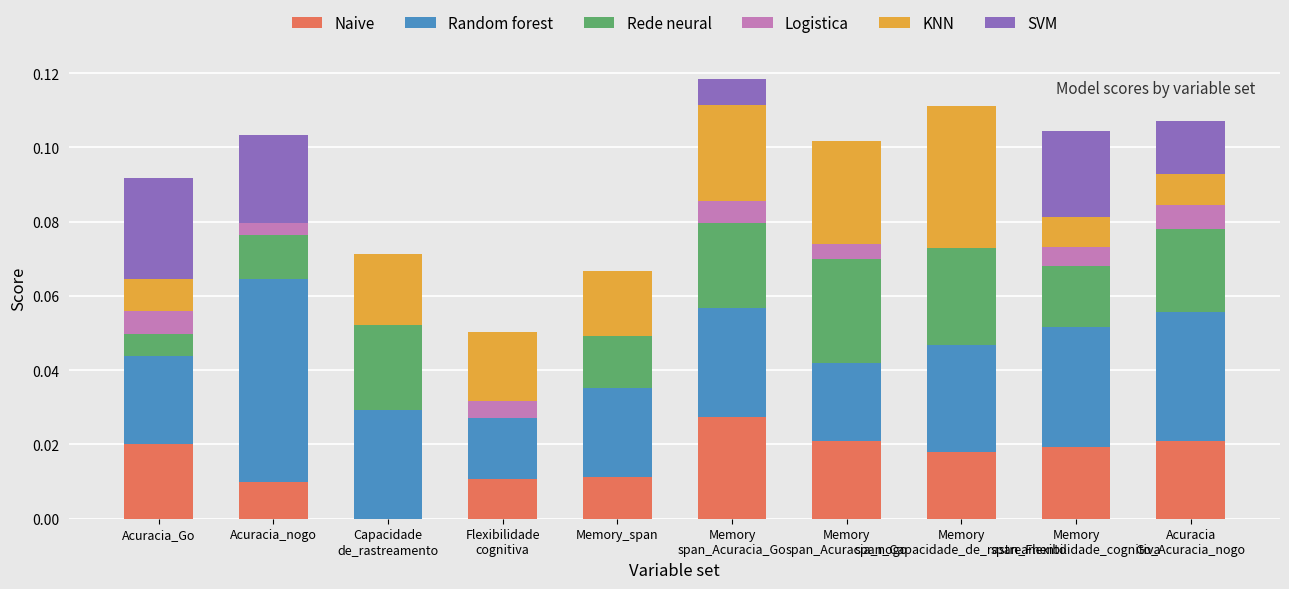

What is the total value across all series at Memory
span_Flexibilidade_cognitiva?

0.1